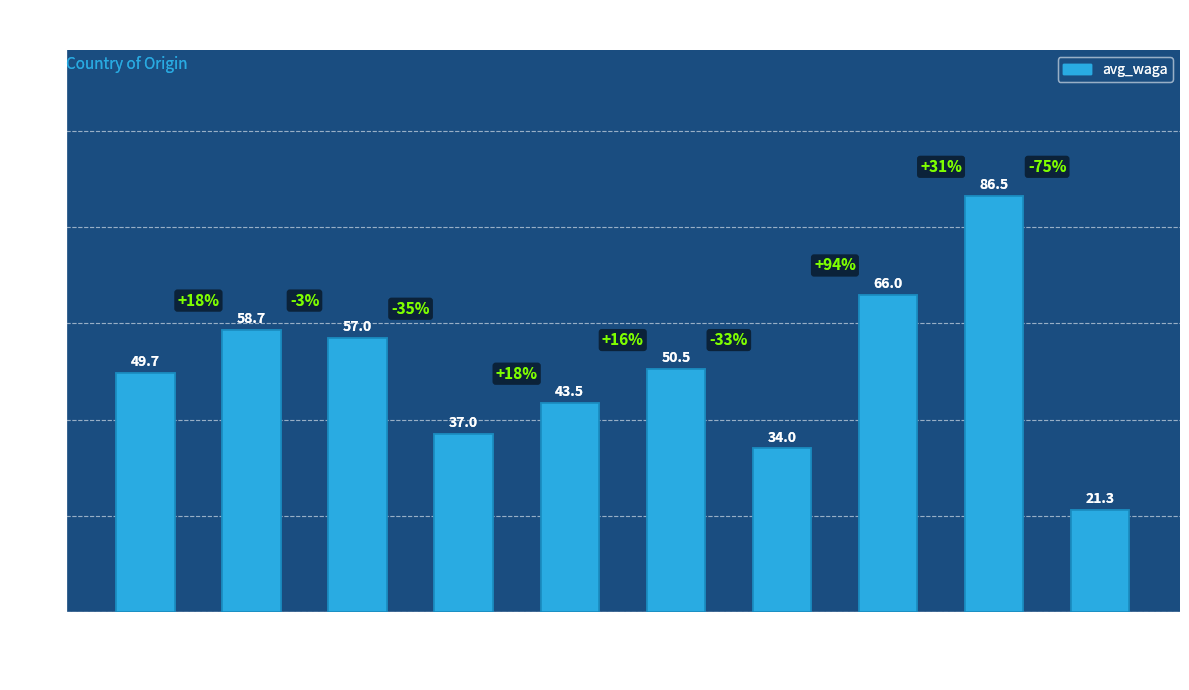

What is the change in value from Francja to Portugalia?

-37.4